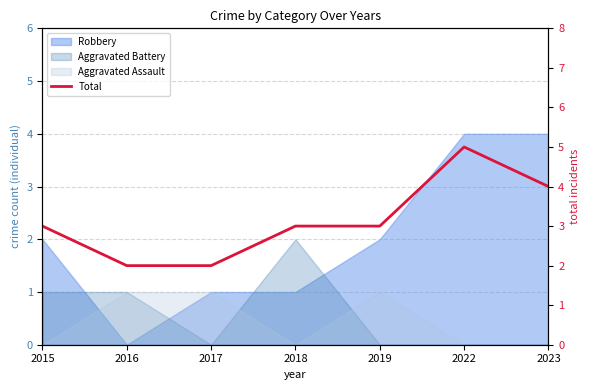

Count the values in the range 2 to 4.

6